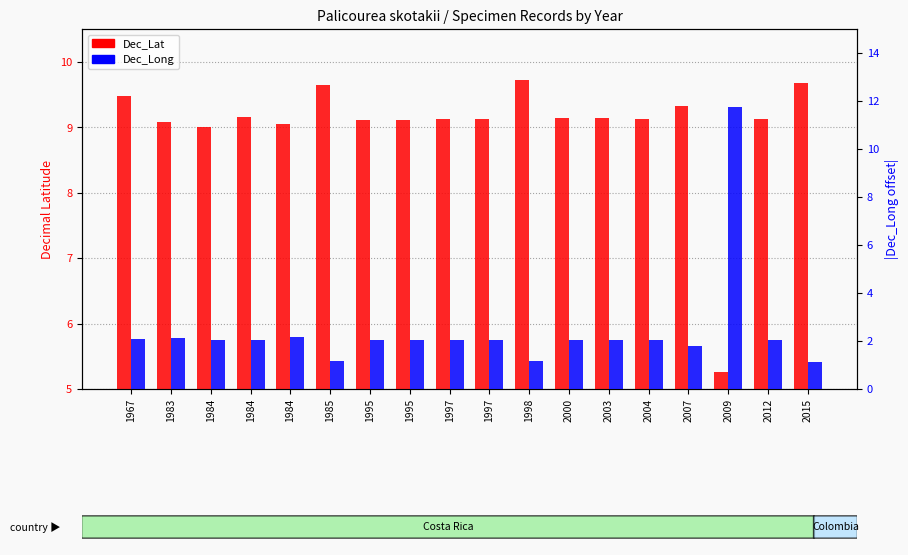

How many data points in Dec_Long are above 2?

14